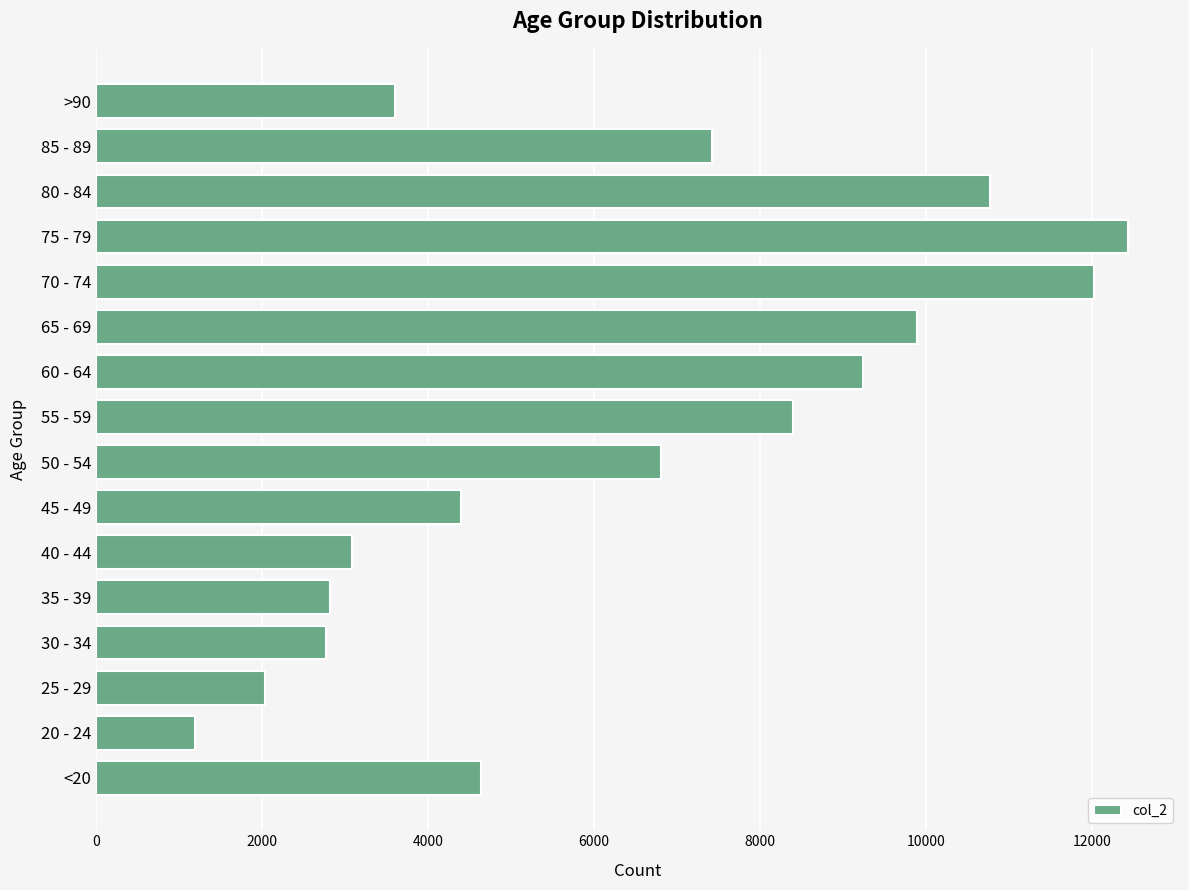

Is it true that the value at <20 is 1944?

False